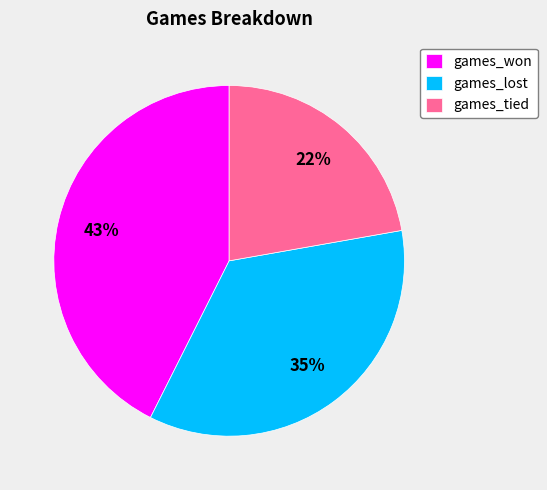

Which has a higher value, games_lost or games_won?

games_won